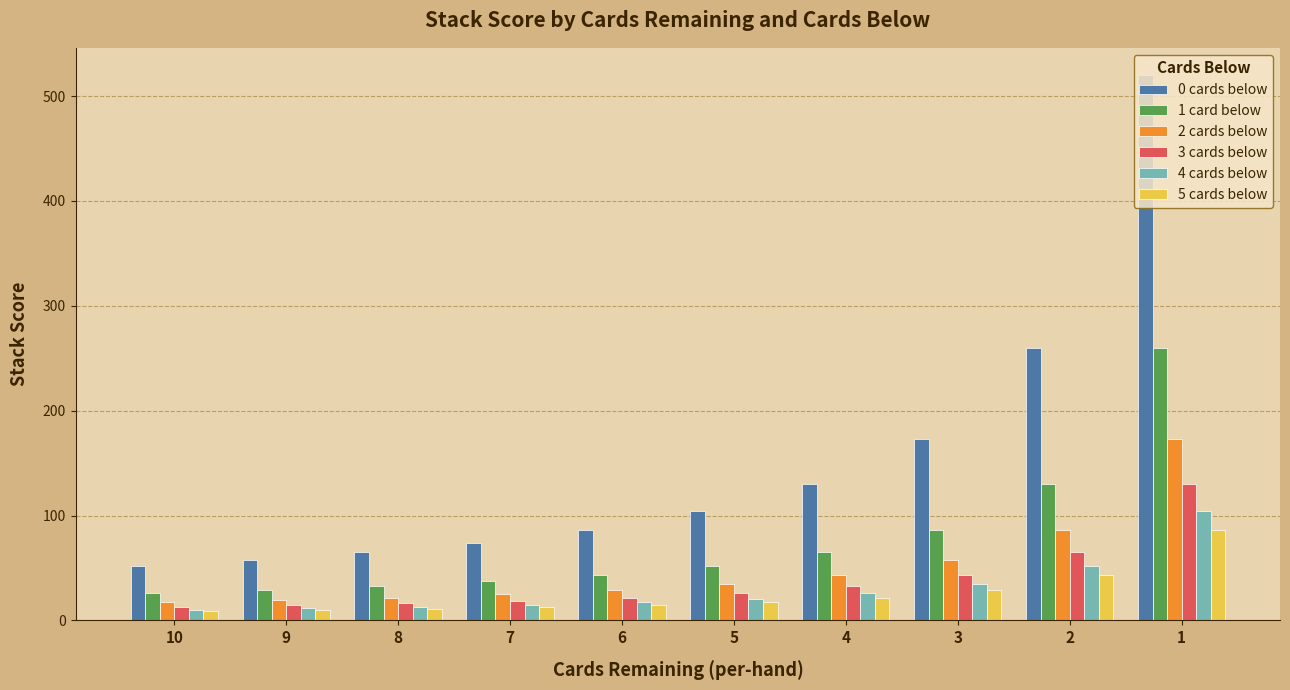

What is the sum of all 0 cards below values?

1523.1